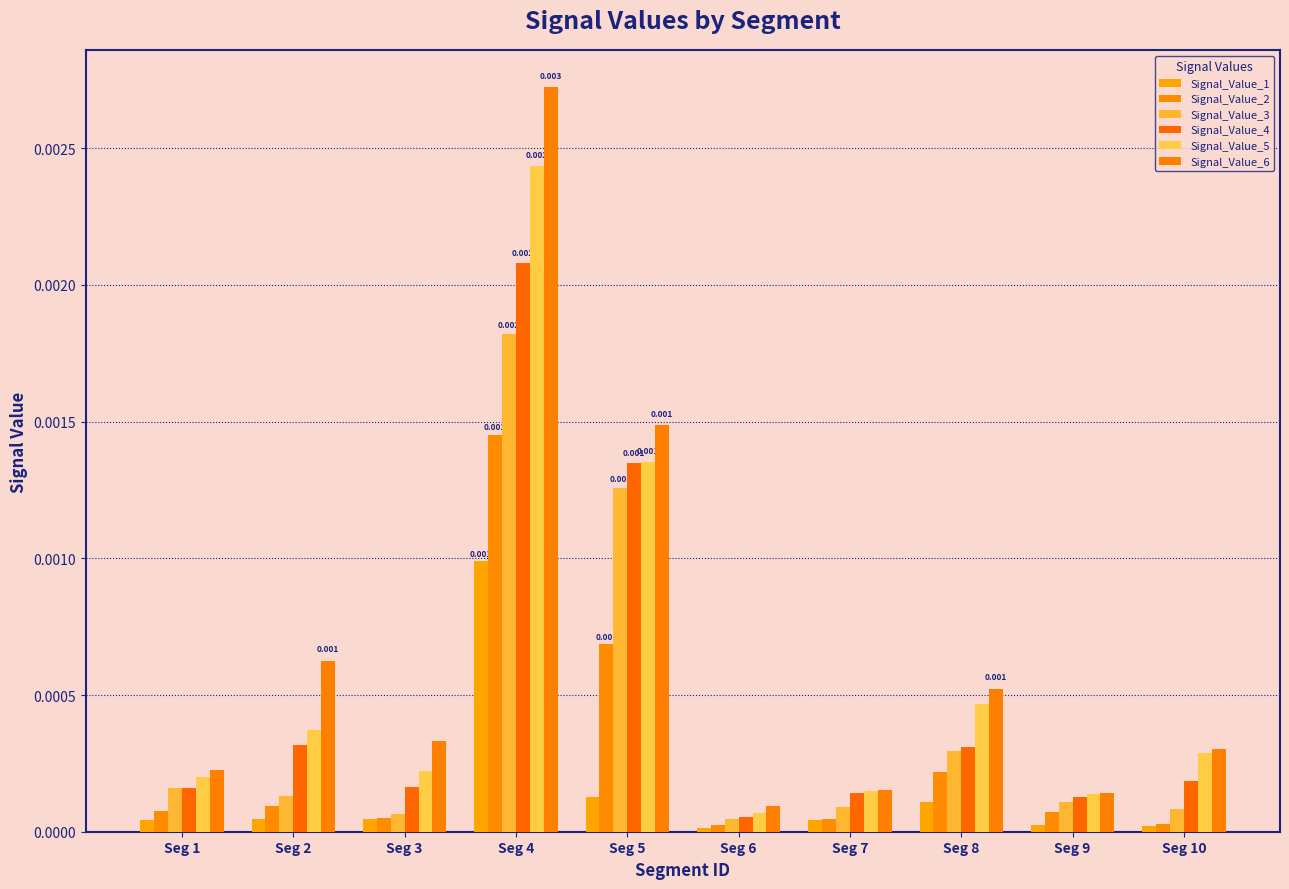

What are all the series names shown in the legend?

Signal_Value_1, Signal_Value_2, Signal_Value_3, Signal_Value_4, Signal_Value_5, Signal_Value_6